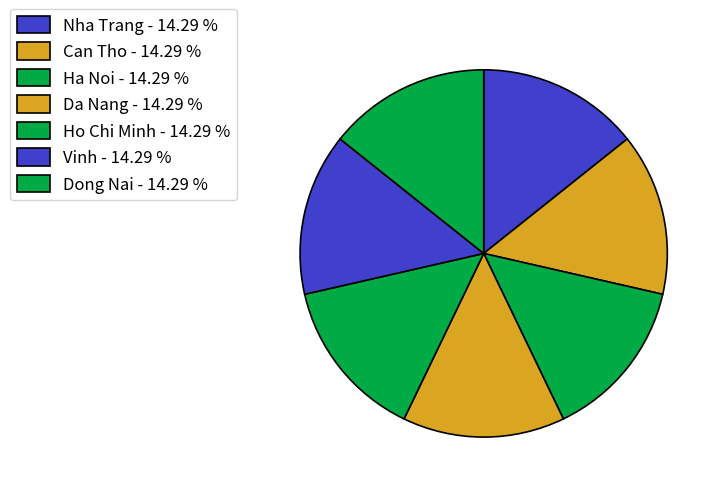

What is the largest slice in the pie chart?

Ha Noi